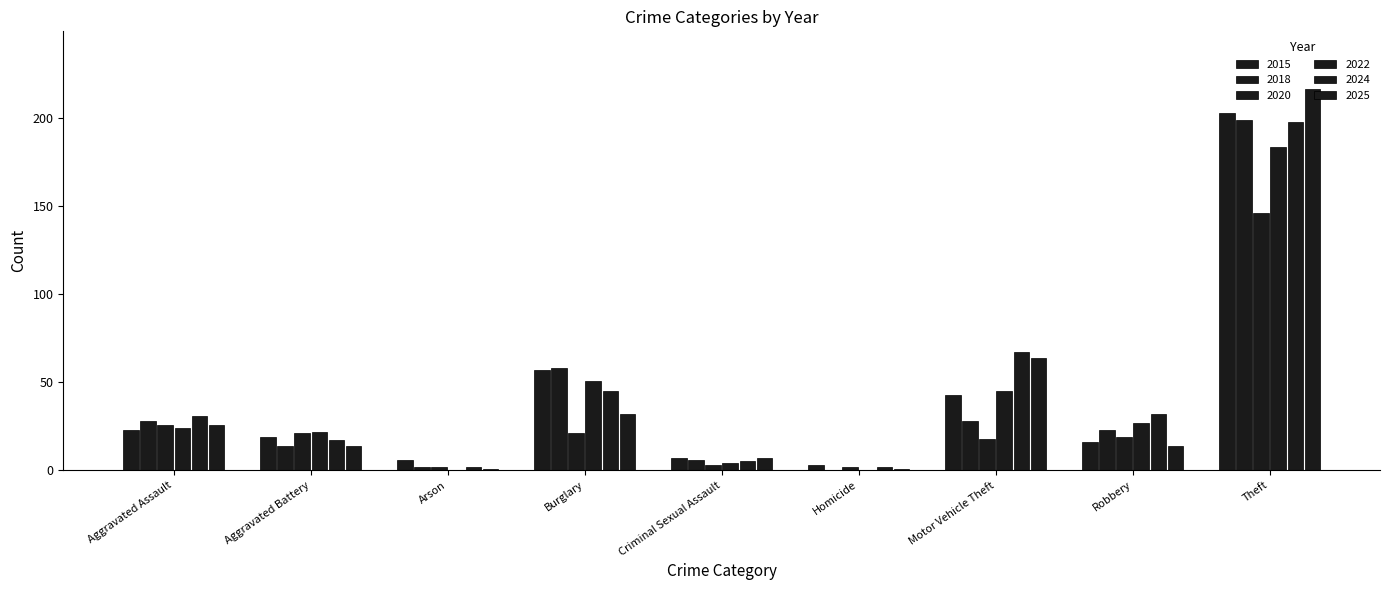

What is the value of the 2018 bar at the 1st from the left?

28